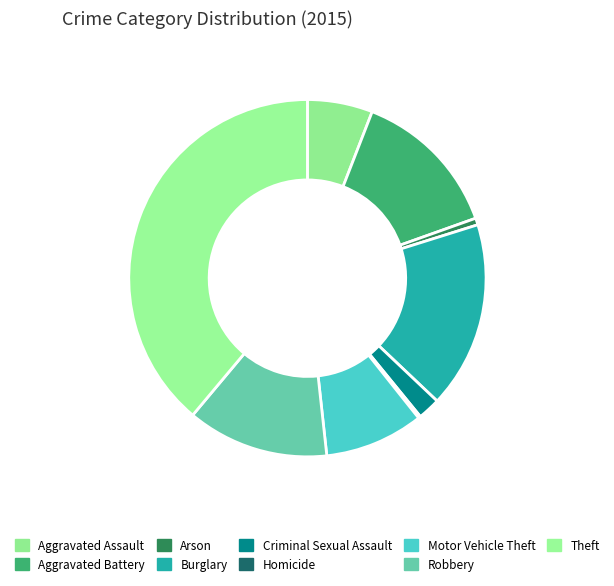

Which category has the smallest portion of the pie?

Homicide